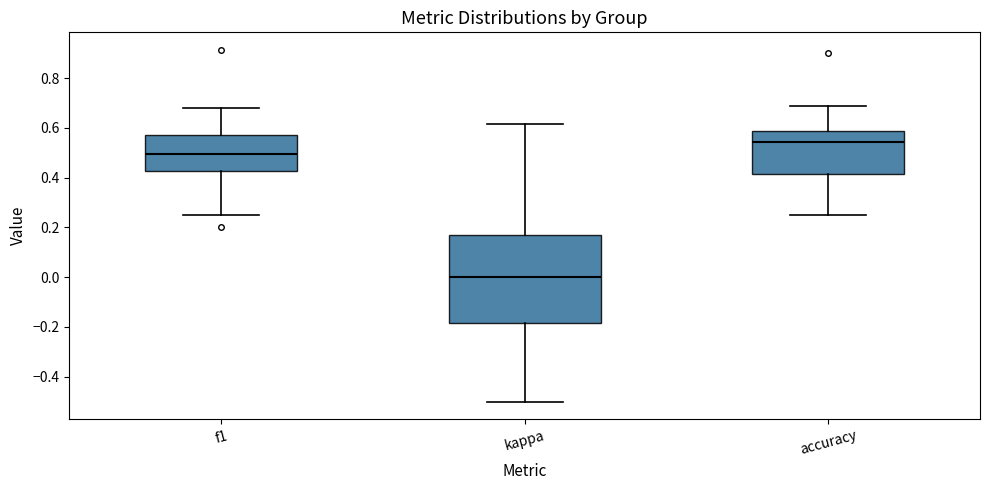

Which box has the highest median line?

accuracy